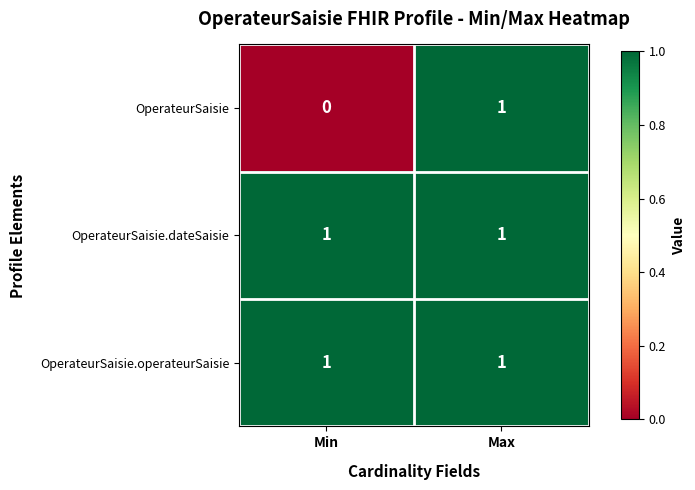

Which series changed the most between Min and Max?

OperateurSaisie